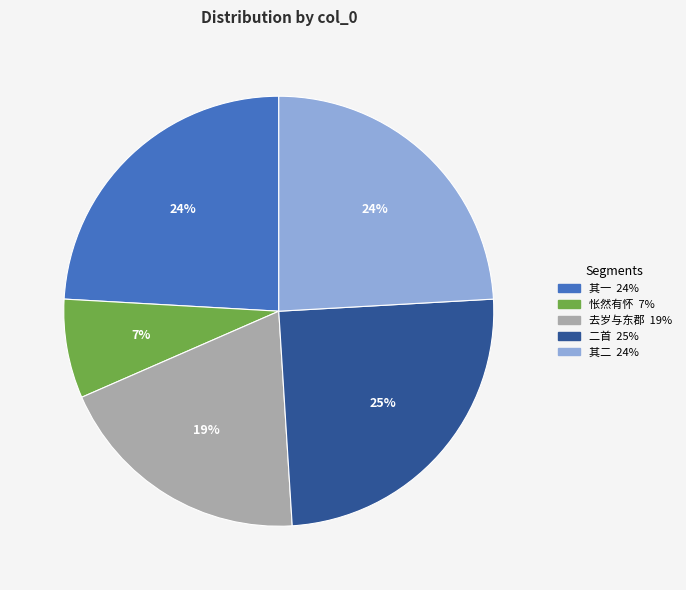

Does any single category account for the majority?

No